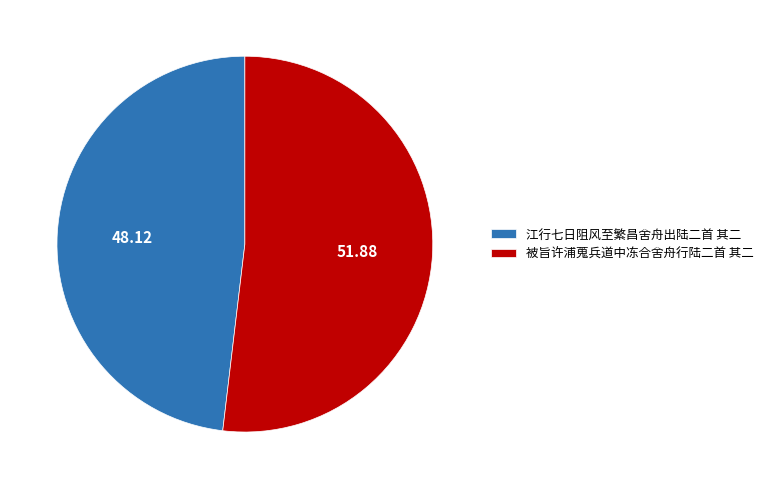

Which has a higher value, 被旨许浦蒐兵道中冻合舍舟行陆二首 其二 or 江行七日阻风至繁昌舍舟出陆二首 其二?

被旨许浦蒐兵道中冻合舍舟行陆二首 其二